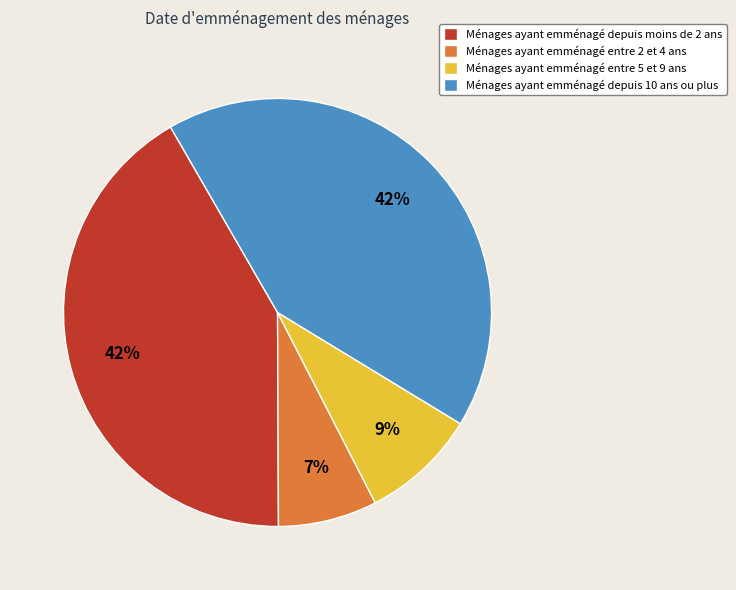

Does any single category account for the majority?

No